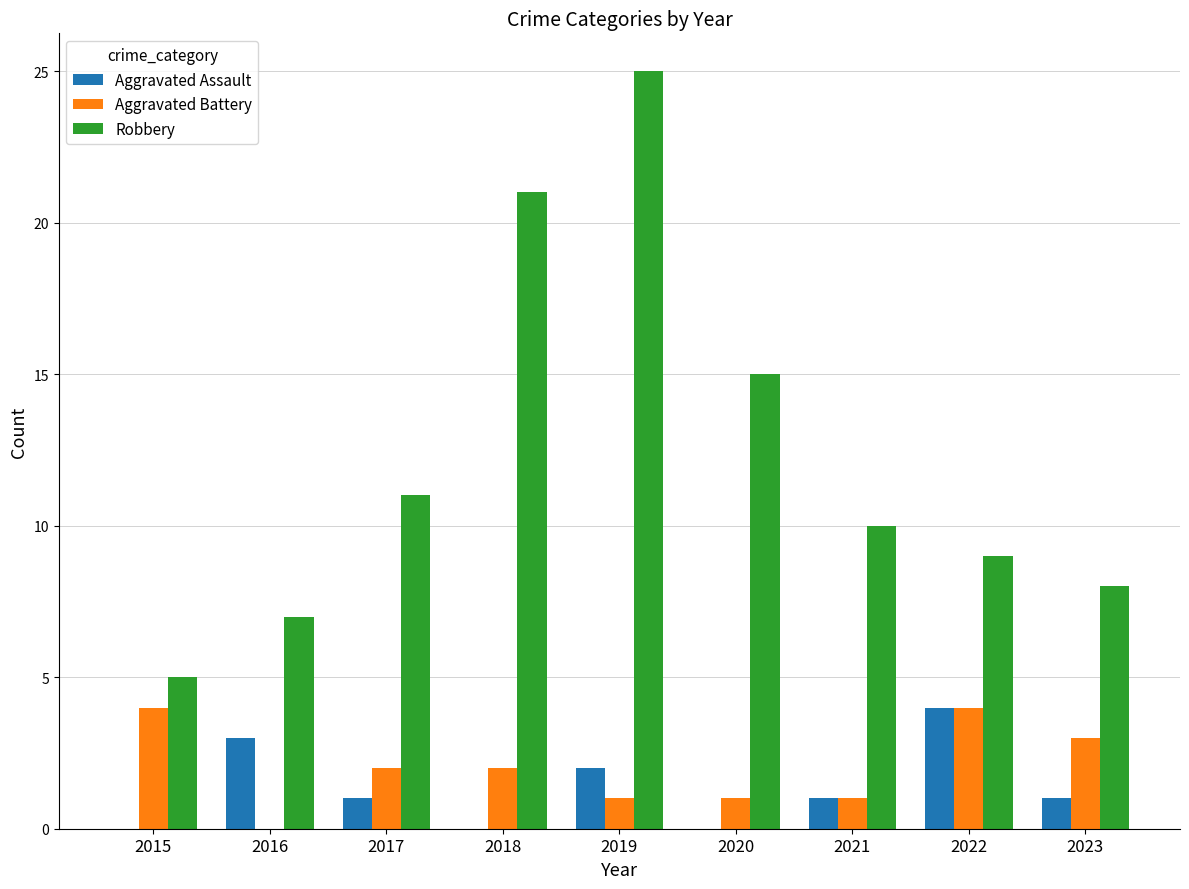

True or false: Robbery has a value of 14 at 2018.

False